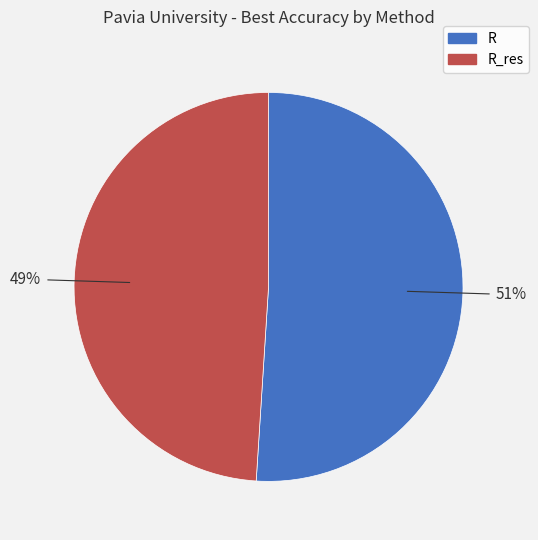

Is there a majority slice in this chart?

Yes